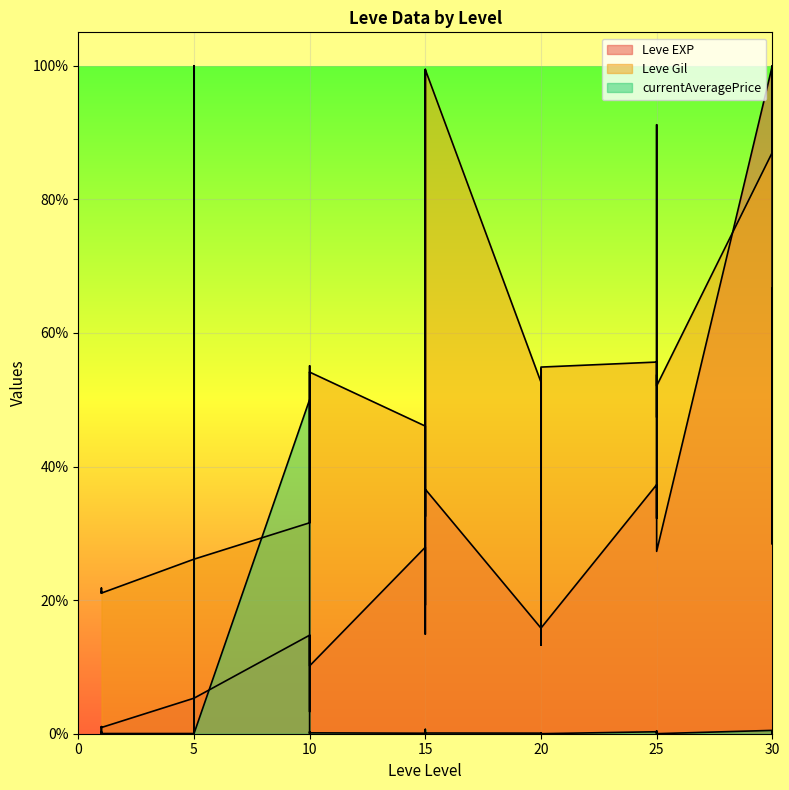

Rank the series by their maximum value, from highest to lowest.

Leve EXP, Leve Gil, currentAveragePrice